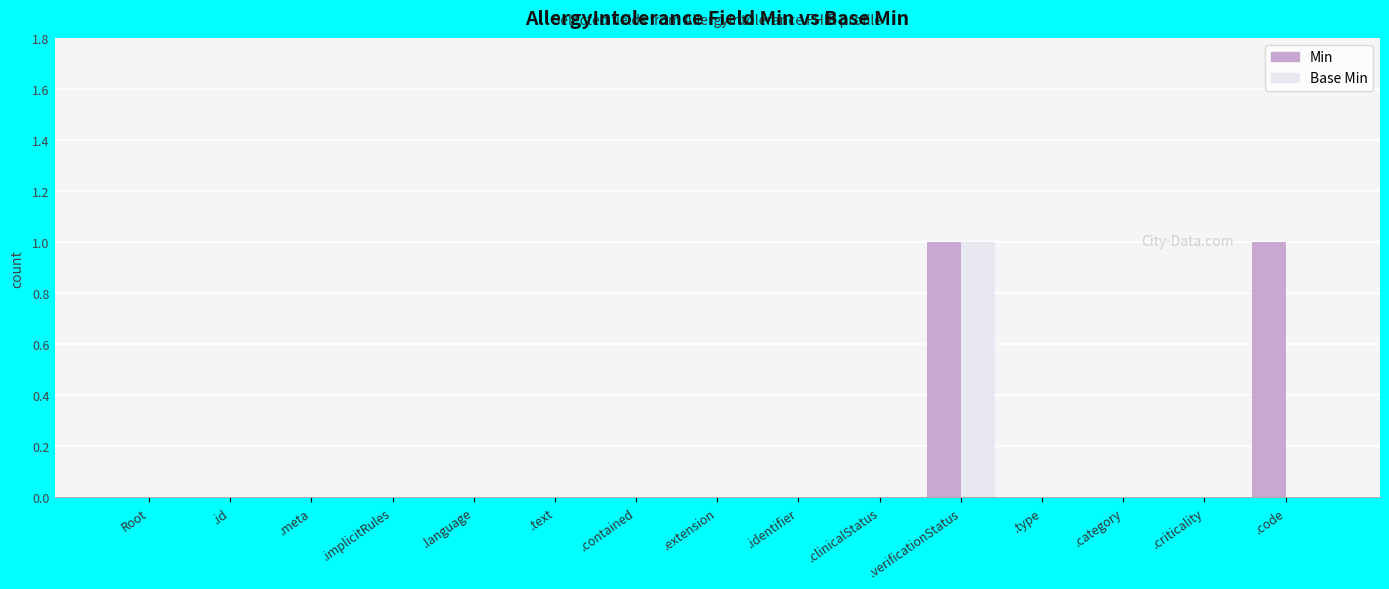

The value of Base Min at .meta is 0. True or false?

True